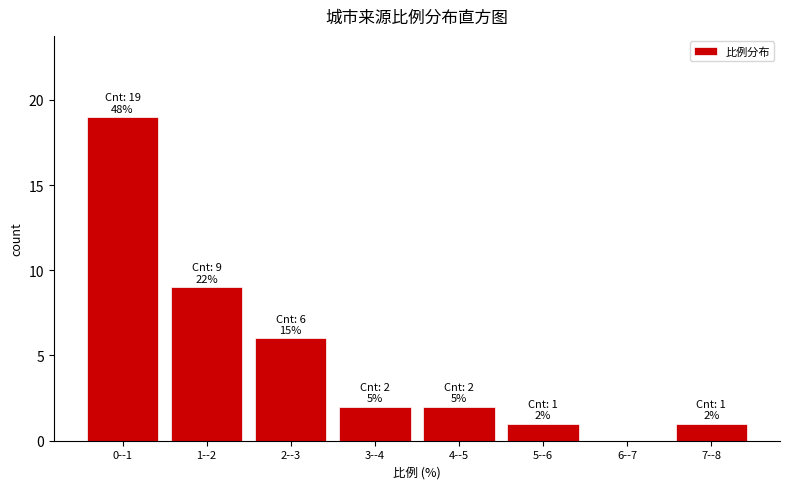

Reading left to right, extract all data points from this chart.

0--1=19	1--2=9	2--3=6	3--4=2	4--5=2	5--6=1	6--7=0	7--8=1